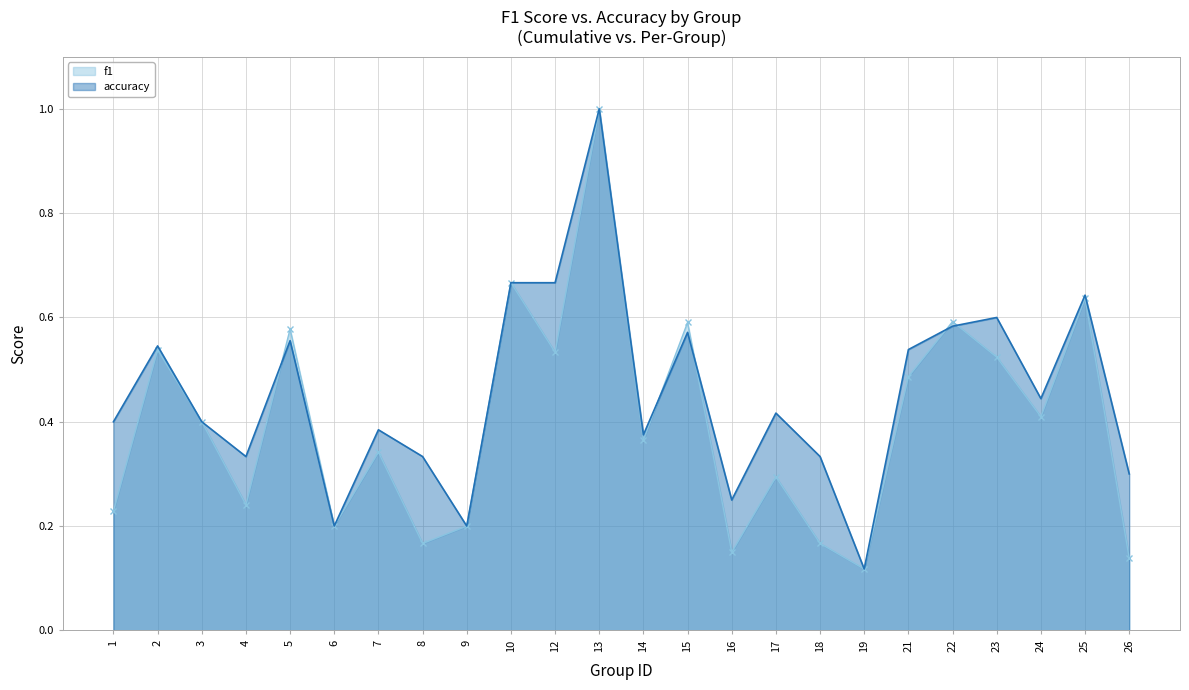

List the labels in order of accuracy value, largest first.

13, 10, 12, 25, 23, 22, 15, 5, 2, 21, 24, 17, 1, 3, 7, 14, 4, 8, 18, 26, 16, 6, 9, 19